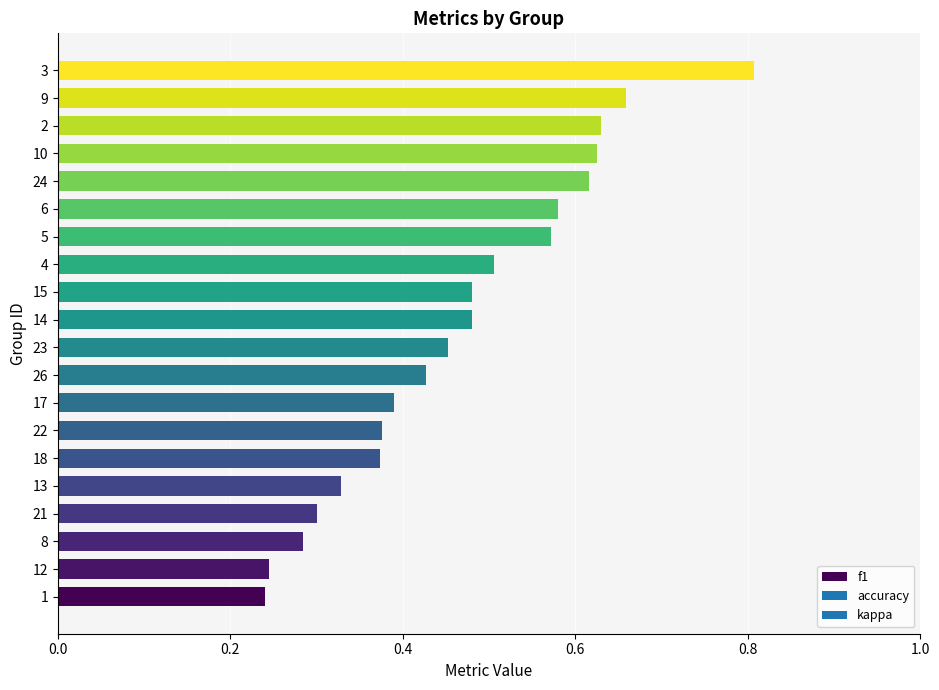

Which has a higher value, 24 or 9?

9